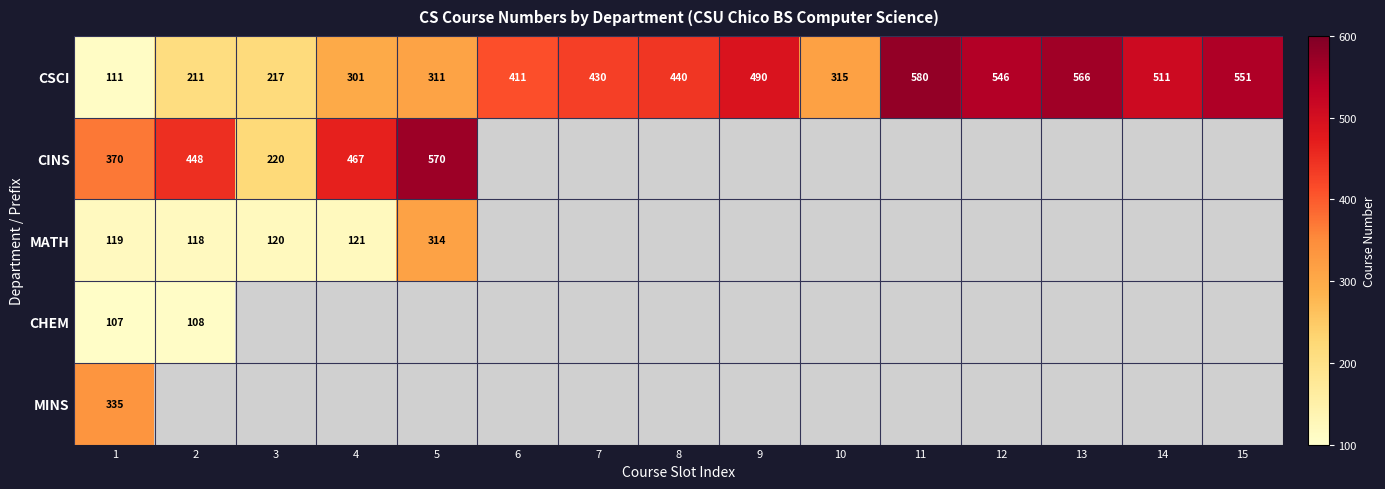

Is it true that CSCI equals 692.8 at 8?

False